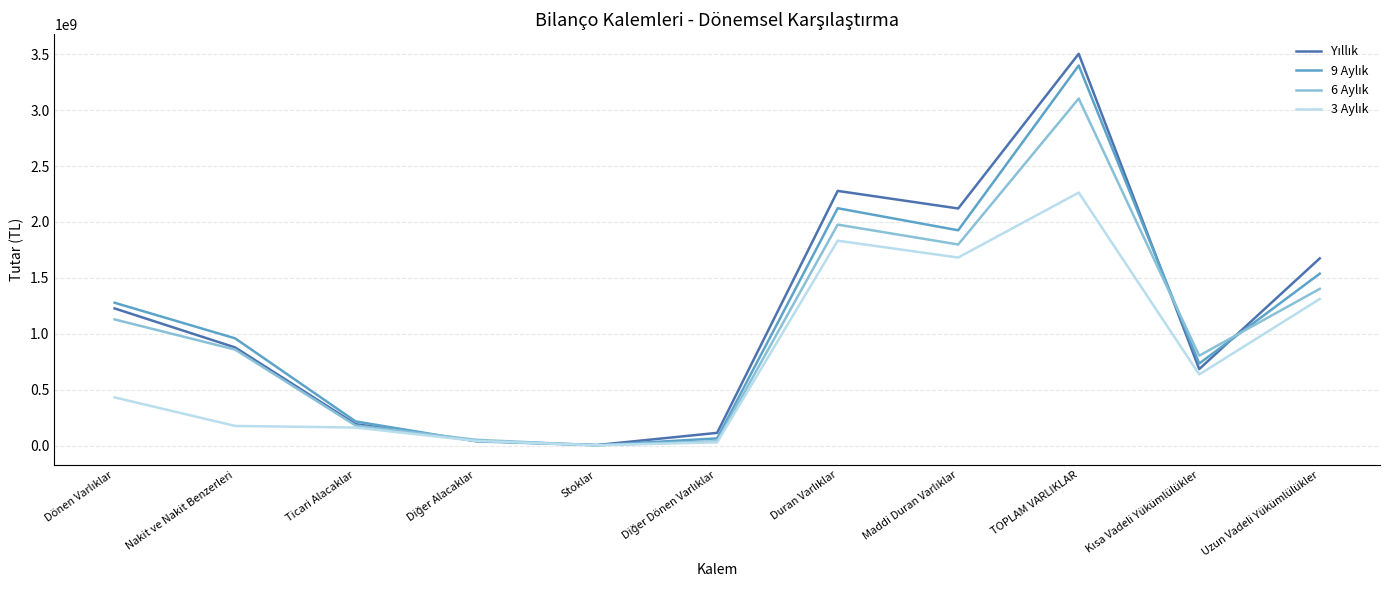

What is the difference between the highest and lowest values at Nakit ve Nakit Benzerleri?

783623029